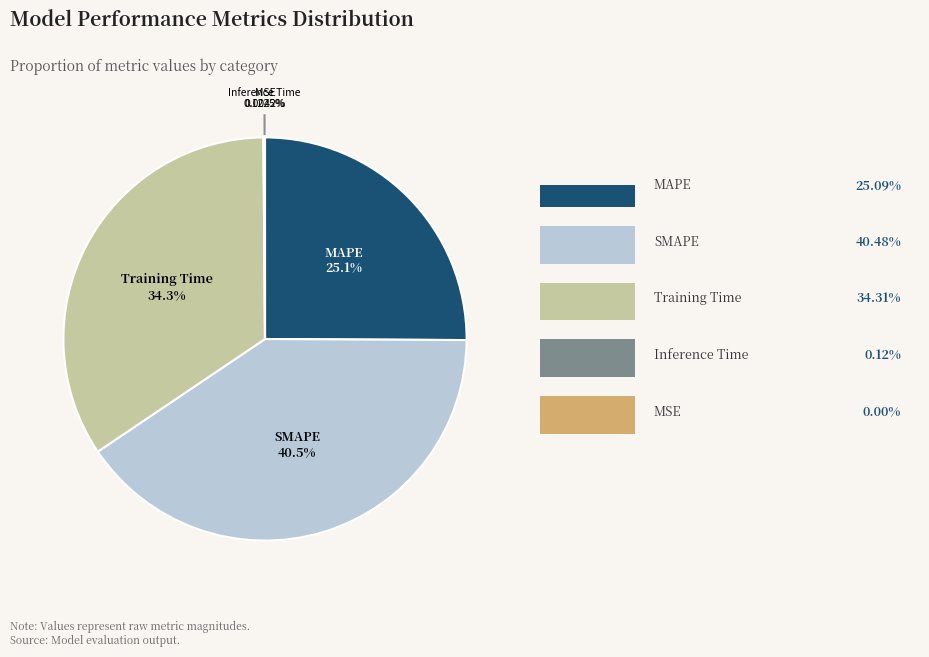

Does any single category account for the majority?

No